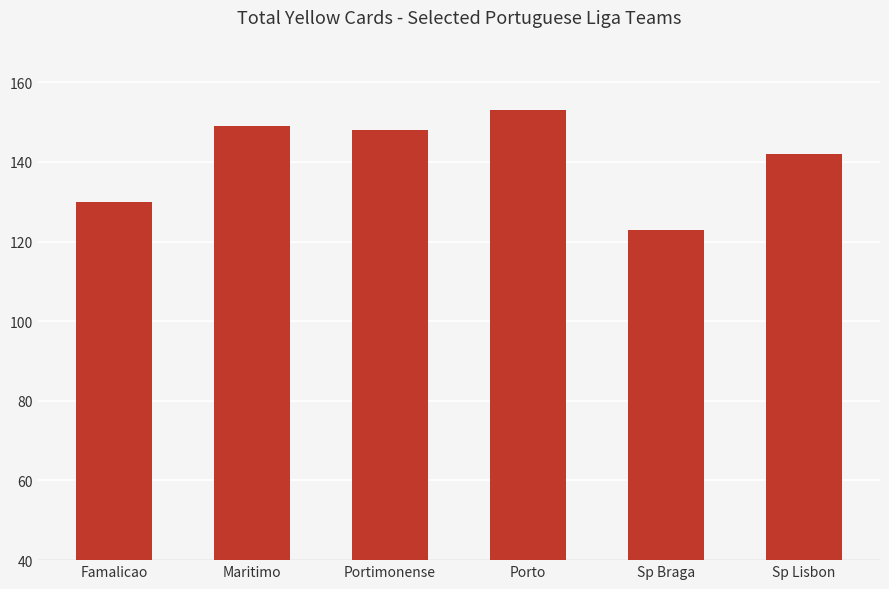

At which category does the chart reach its minimum across all series?

Sp Braga